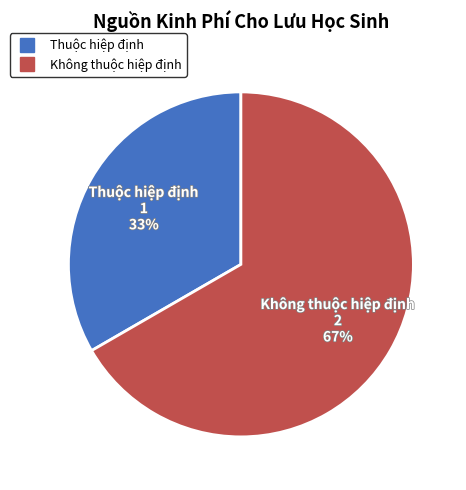

To the nearest percent, what is the combined percentage of Không thuộc hiệp định and Thuộc hiệp định?

100%